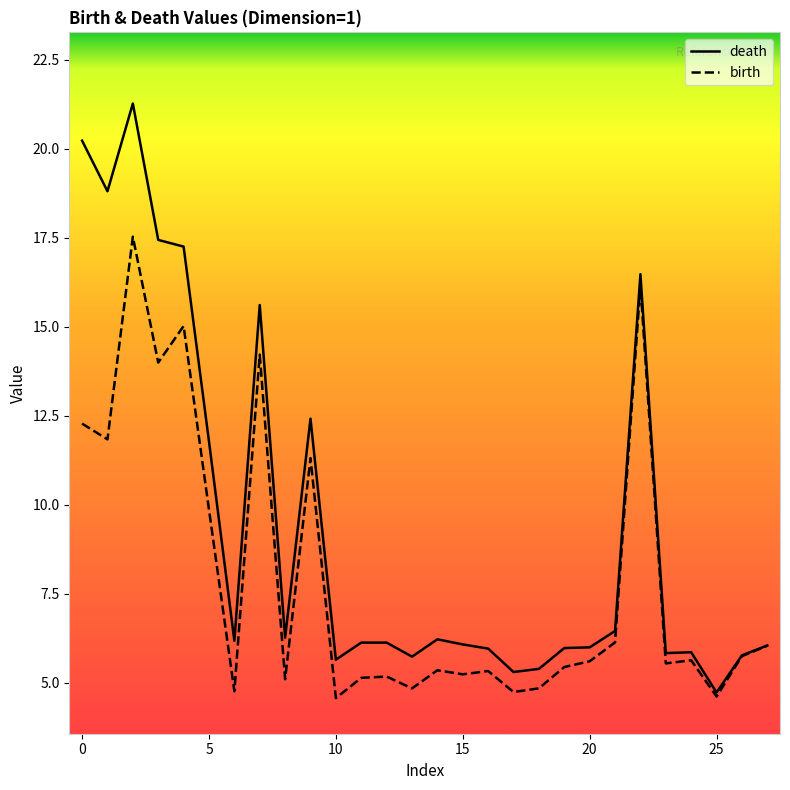

Rank the series by their maximum value, from highest to lowest.

death, birth